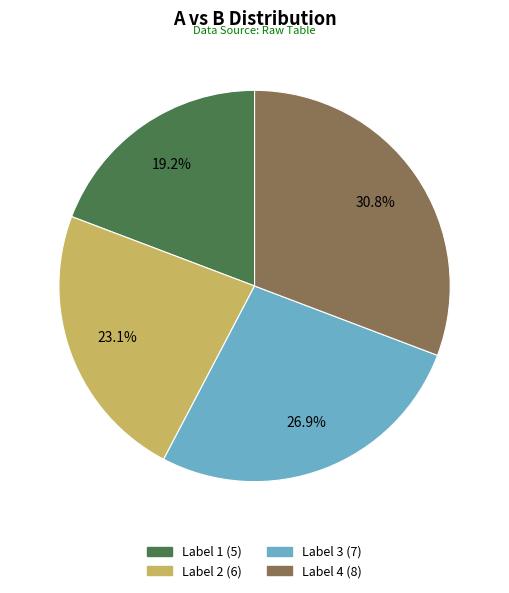

How many segments does this pie chart have?

4